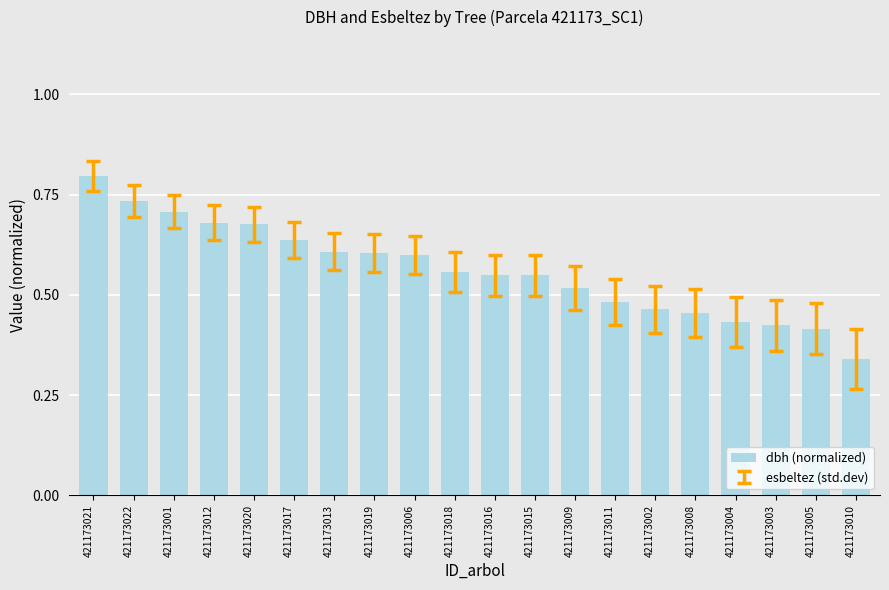

The value at 421173006 is 0.9. True or false?

False